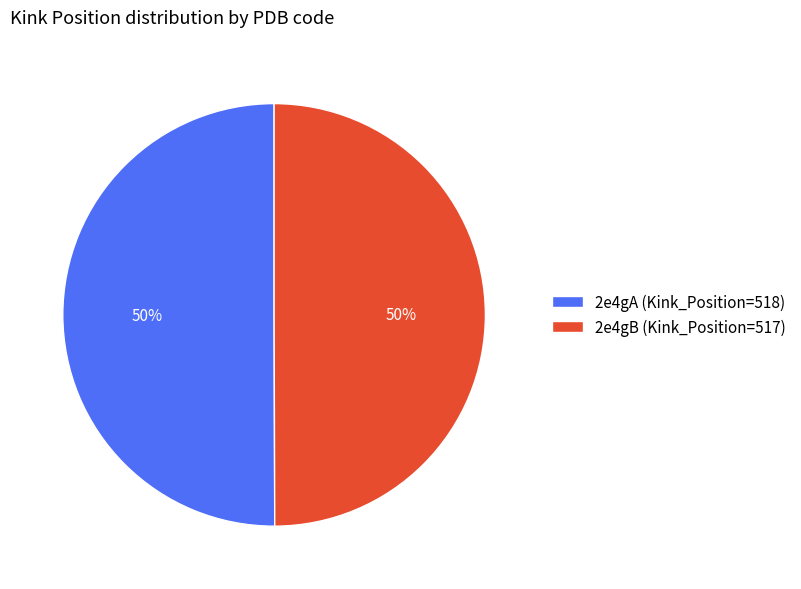

To the nearest percent, what is the average slice percentage?

50%